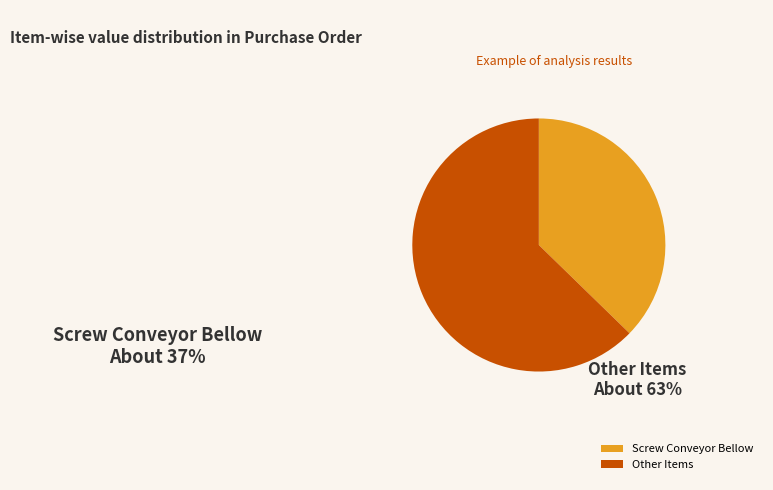

Rank the categories by value from lowest to highest.

Screw Conveyor Bellow, Other Items